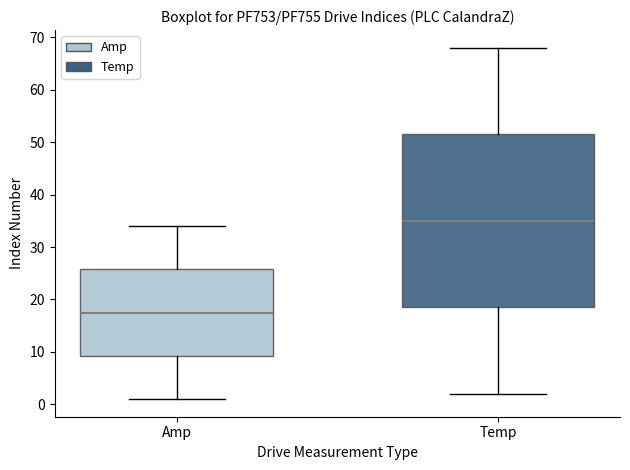

Where is the upper edge of the box for Temp on the y-axis? The values are not printed on the chart, so give them approximately, as read against the axis.

52